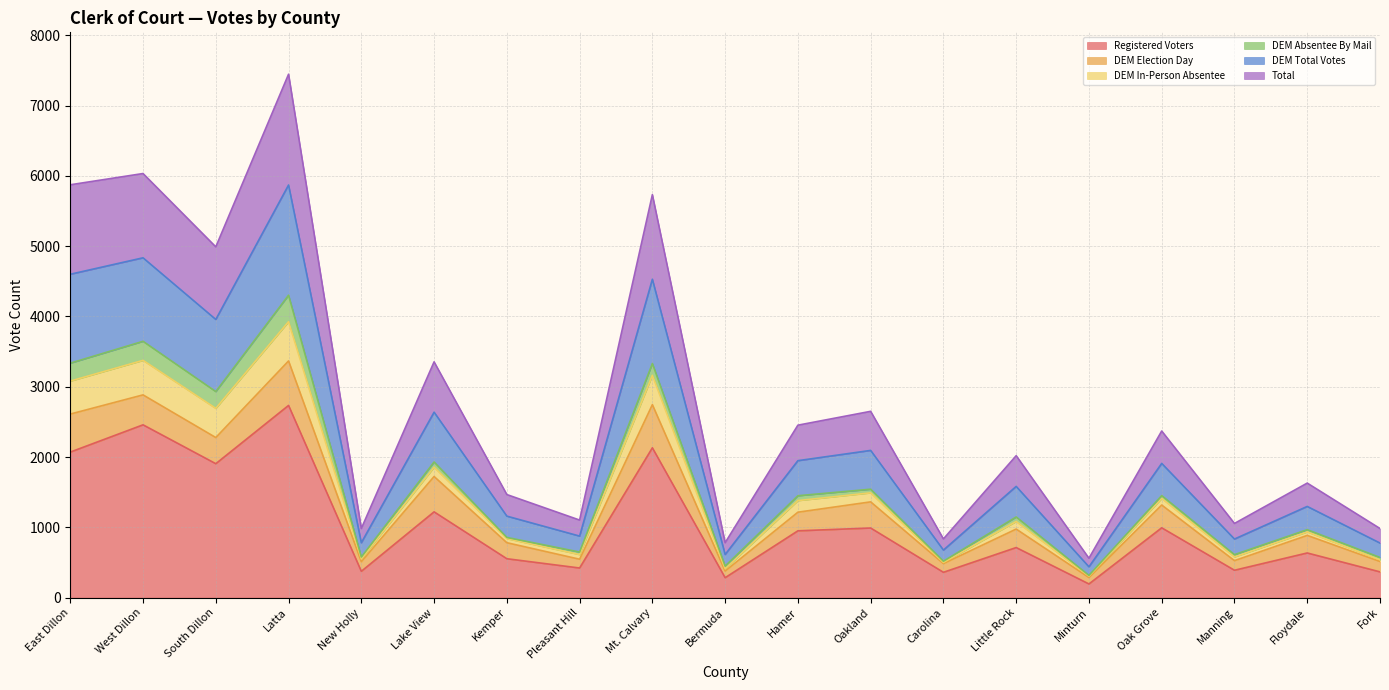

Which category has the highest value in the Registered Voters series?

Latta